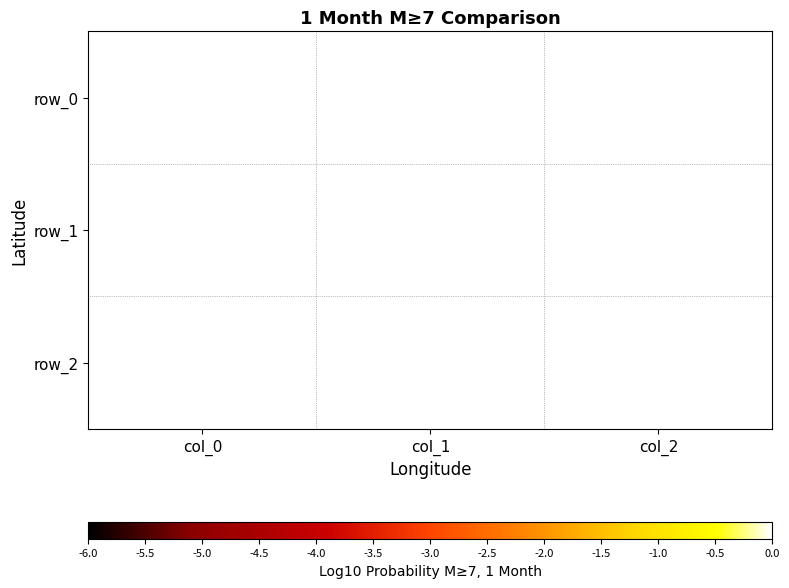

Rank the series by their maximum value, from highest to lowest.

row_2, row_0, row_1